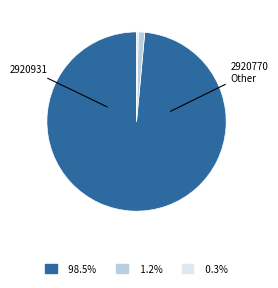

Count the number of slices in the pie.

3